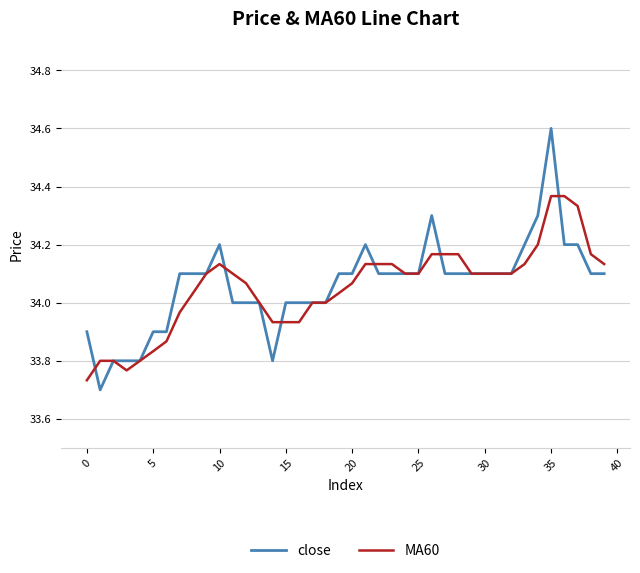

What is the highest value of the close series?

34.6